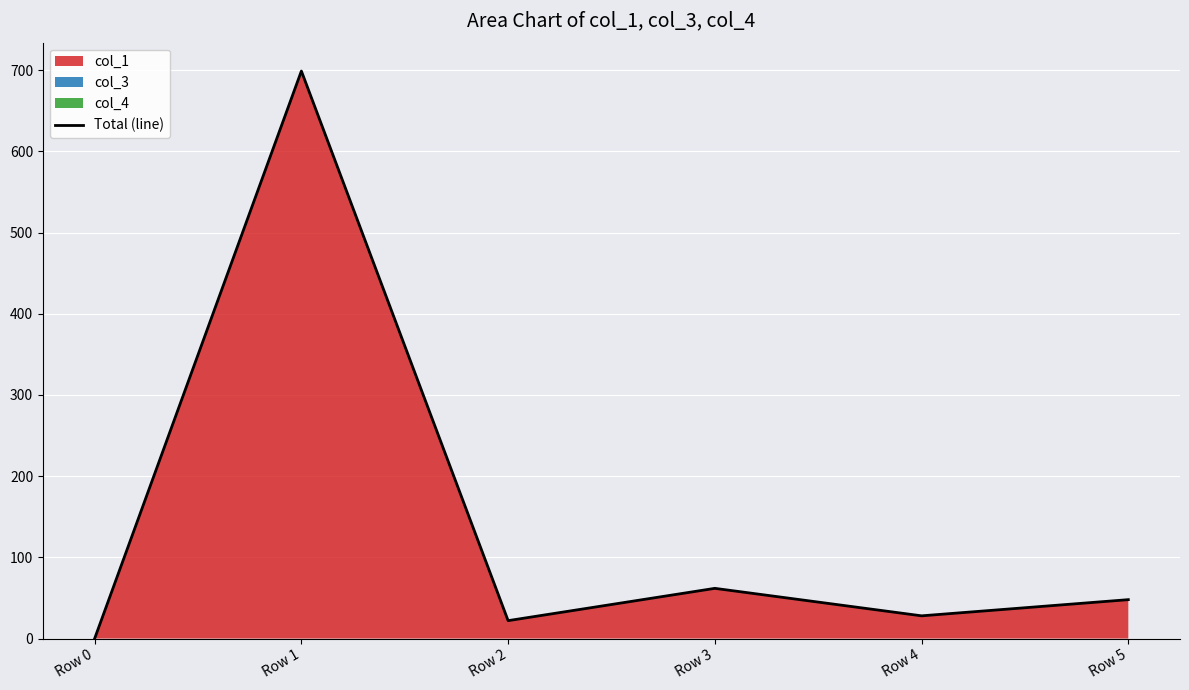

List the labels in order of value, largest first.

Row 1, Row 3, Row 5, Row 4, Row 2, Row 0